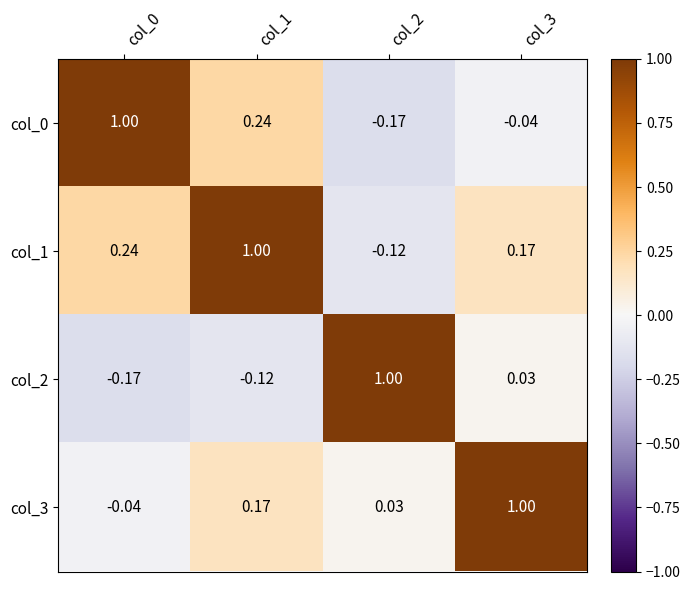

Is the value of col_3 at col_2 greater than the value of col_0 at col_1?

No